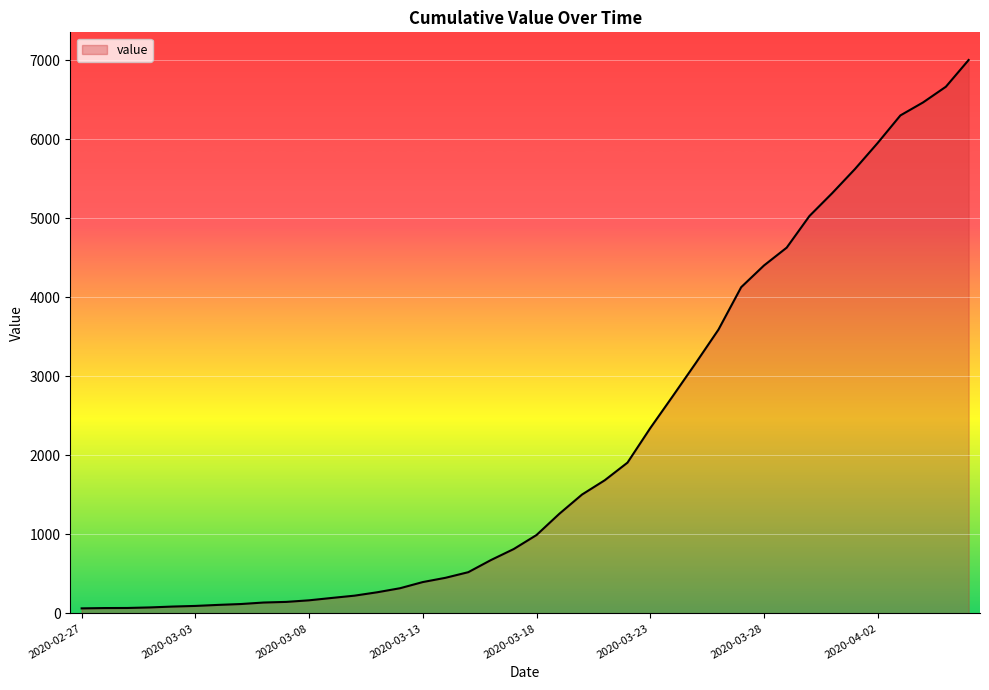

What is the maximum value shown in the chart?

7002